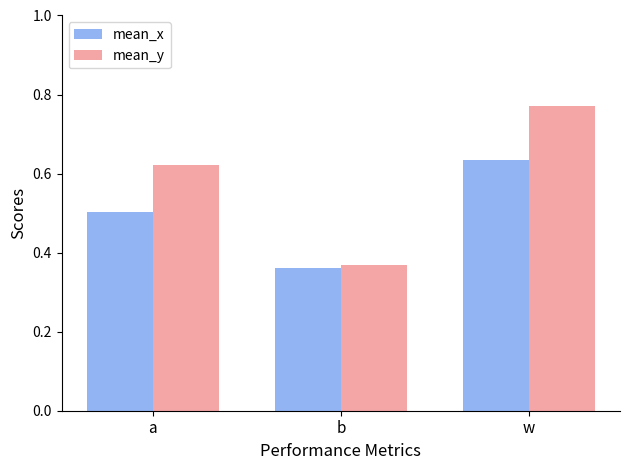

How many bars are there in each group?

2